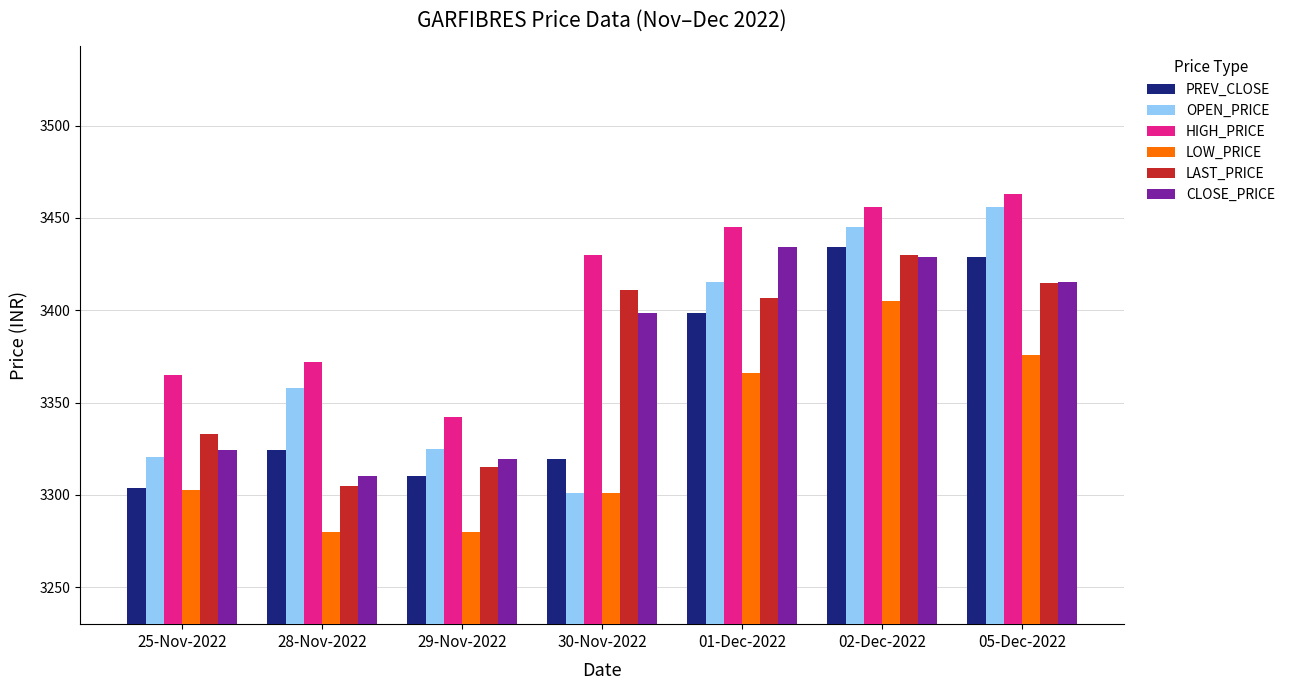

What is the label of the 7th bar from the right?

25-Nov-2022